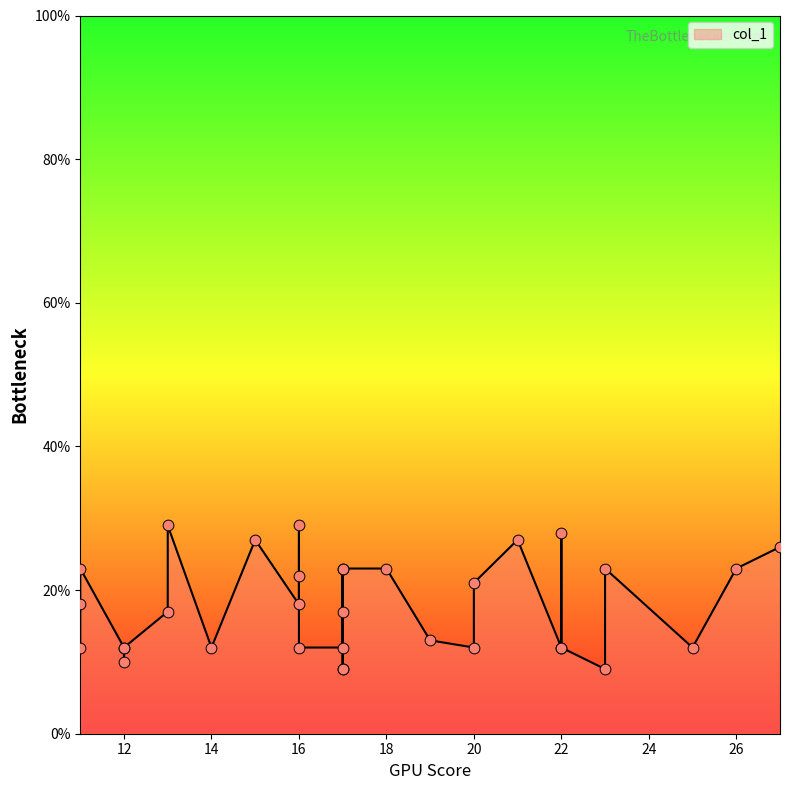

Which has a higher value, 14 or 17?

14